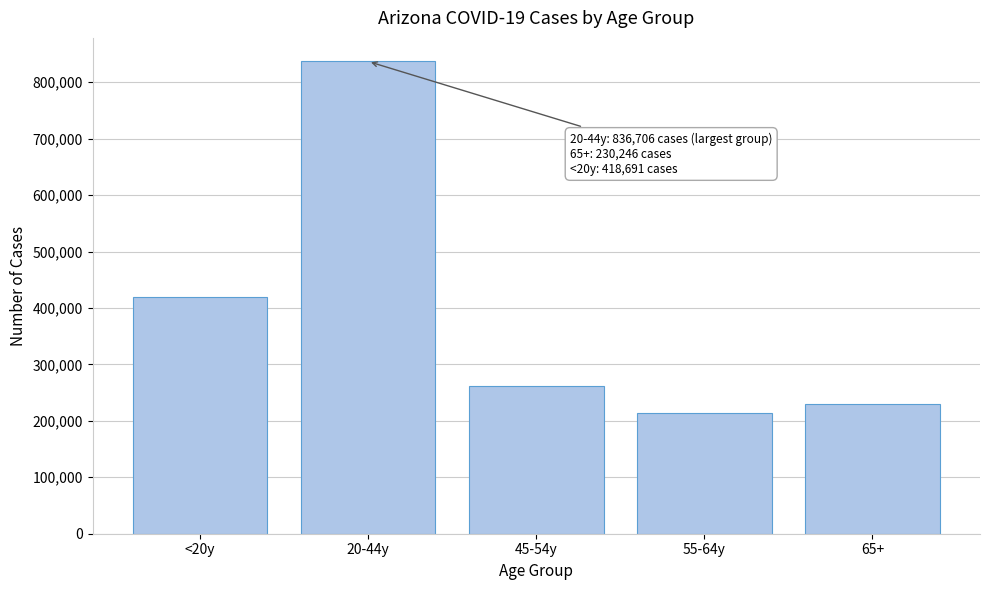

Reading right to left, extract all data points from this chart.

230246	213833	262574	836706	418691